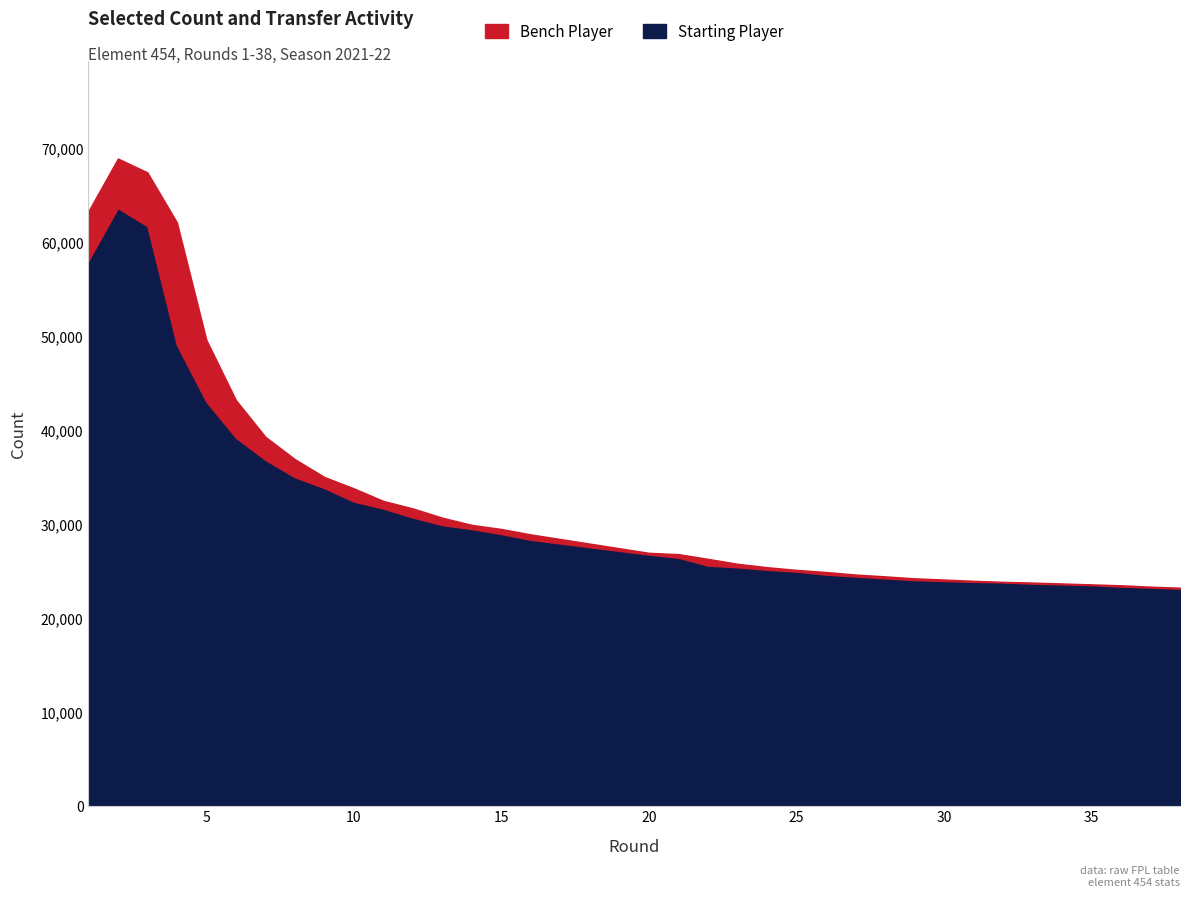

What is the difference between the second highest and second lowest values in the Bench Player series?

6511